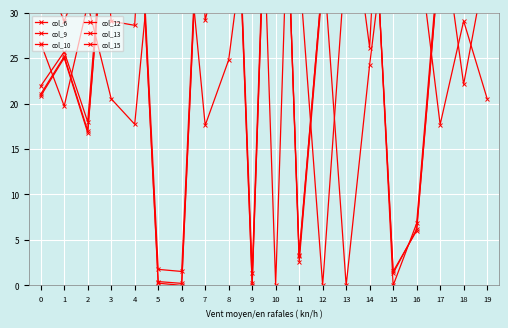

Which category has the lowest value across all series?

6